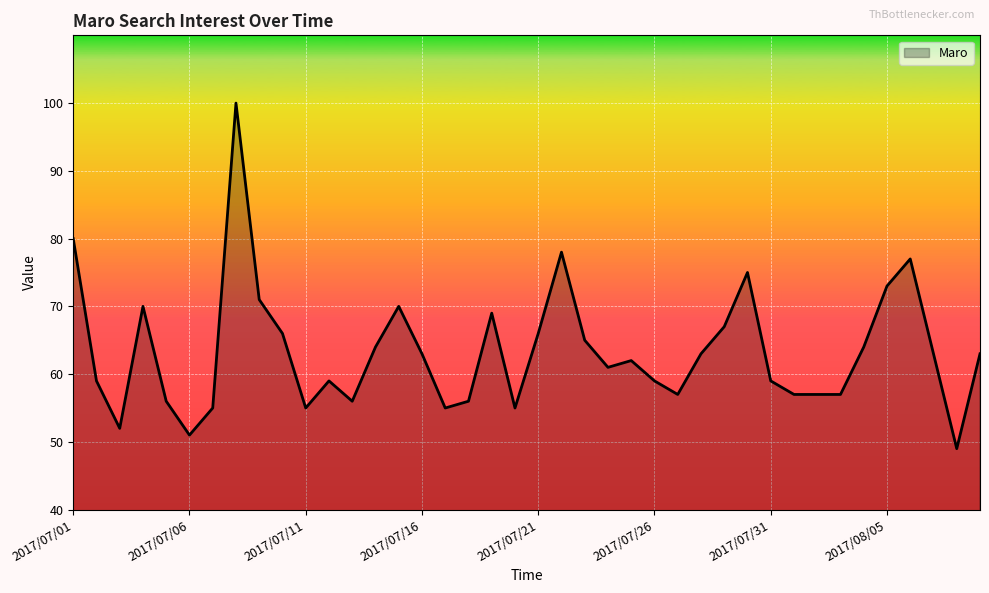

How many interior local peaks (higher than both neighbors) does the data have?

9